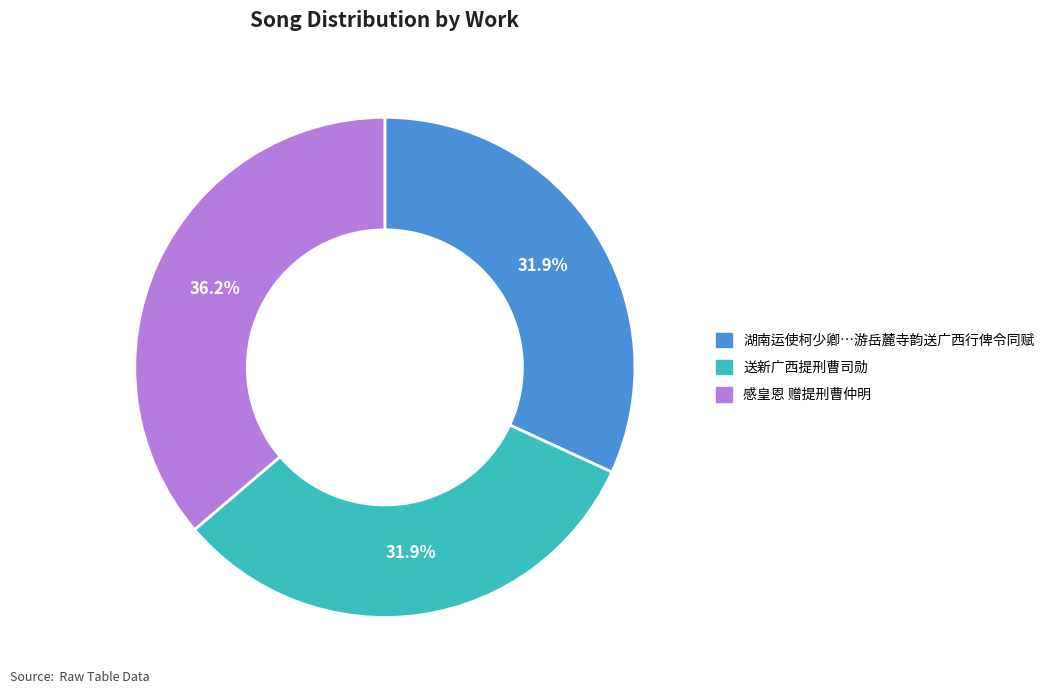

Is there a majority slice in this chart?

No